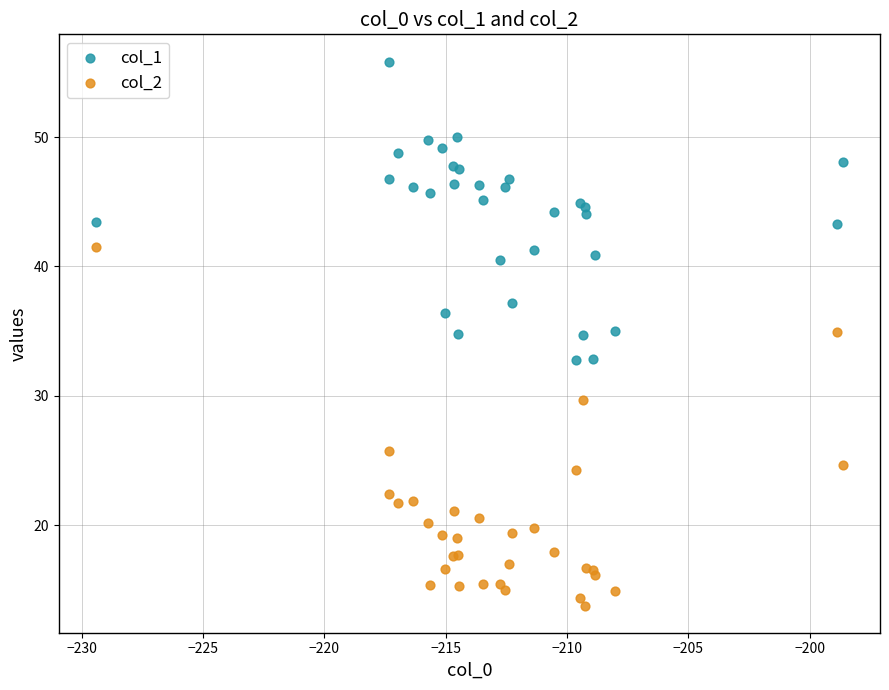

What is the X range (max minus min) for the scatter plot?

30.8